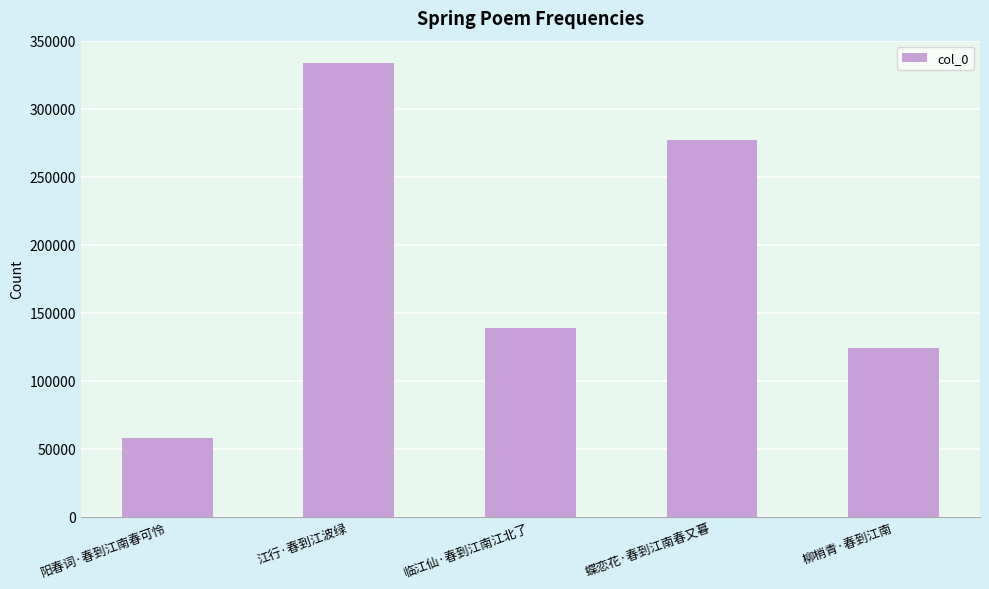

Approximately how many times larger is the value at 临江仙·春到江南江北了 compared to 蝶恋花·春到江南春又暮?

0.5